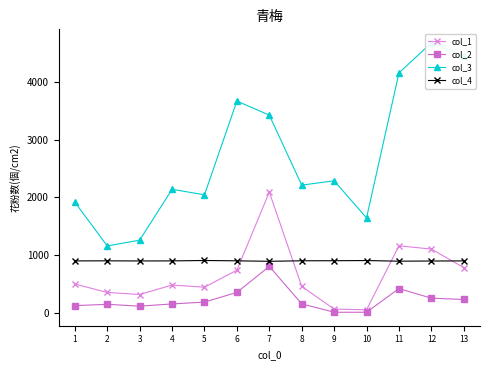

Which series has the largest total across all categories?

col_3